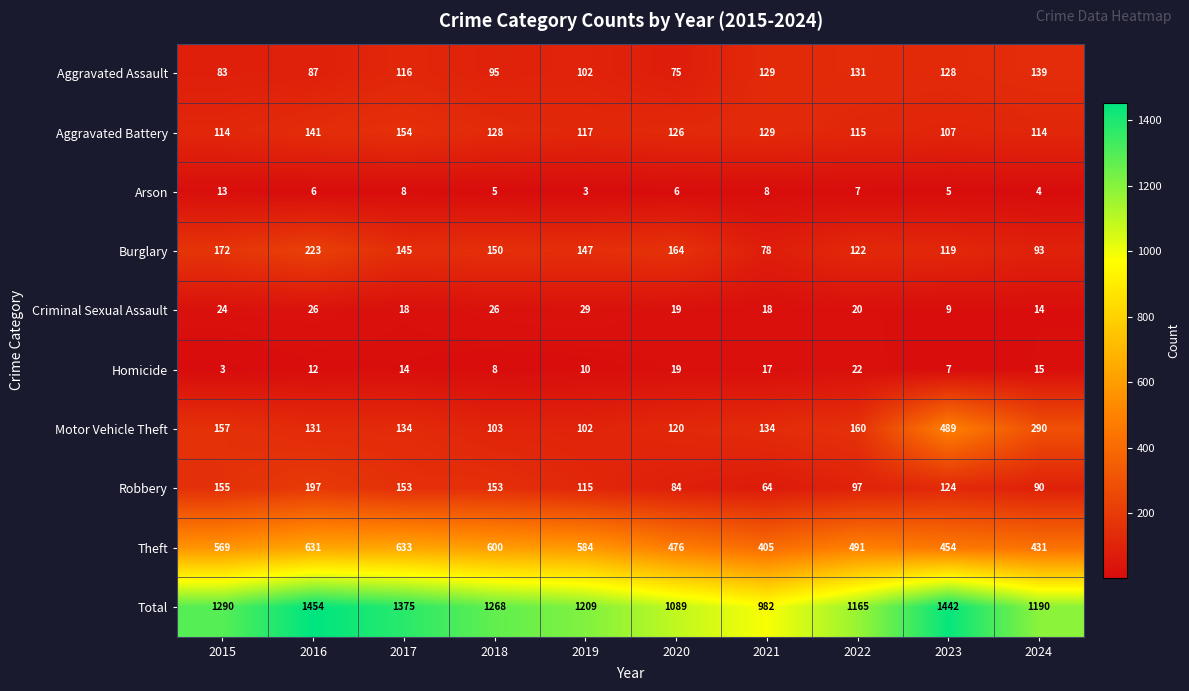

What is the maximum value shown in the chart?

1454